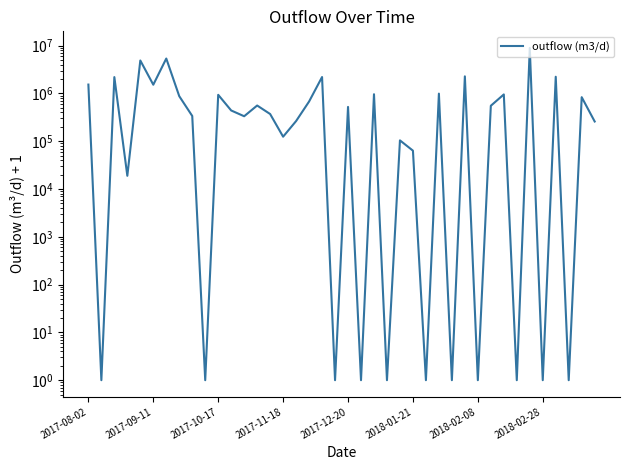

What is the change in value from 2017-11-18 to 38?

+811441.0